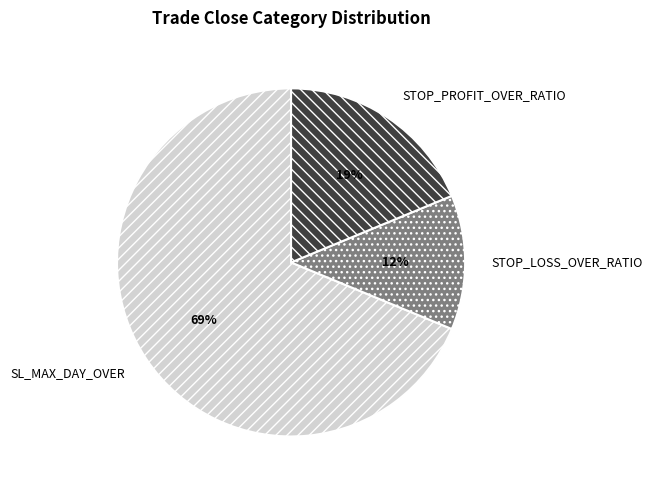

Is it true that STOP_LOSS_OVER_RATIO is 12% of the pie?

True